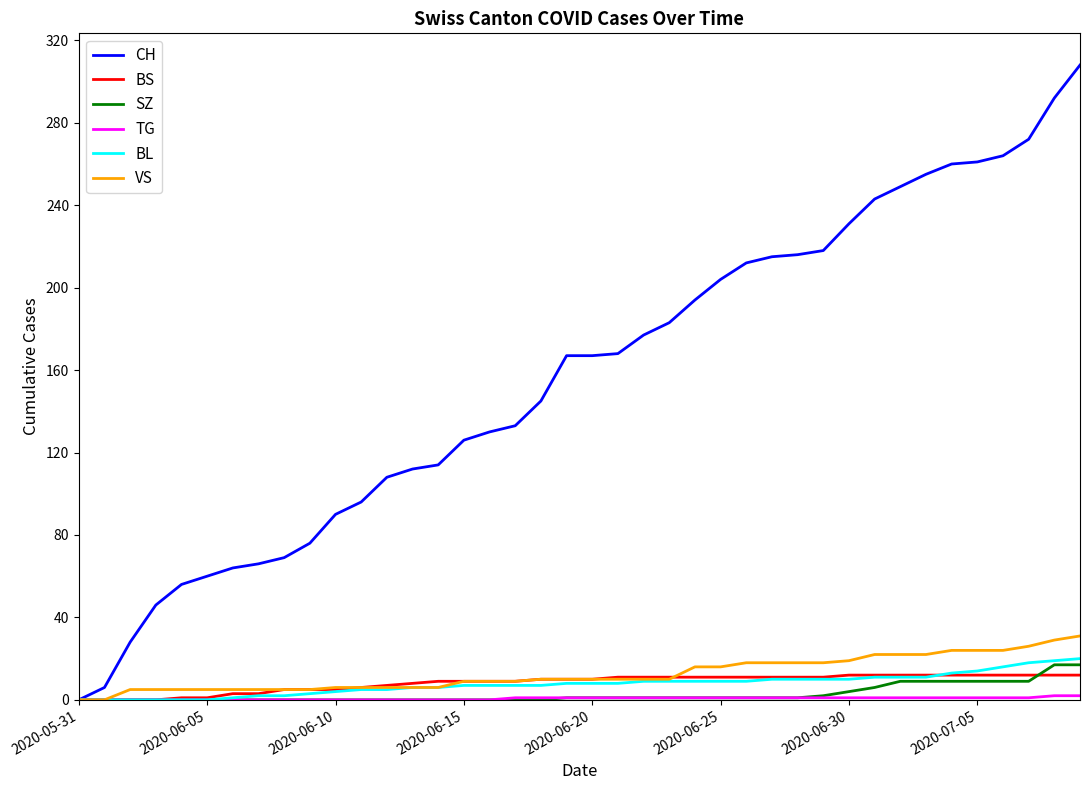

Which series has the largest total across all categories?

CH